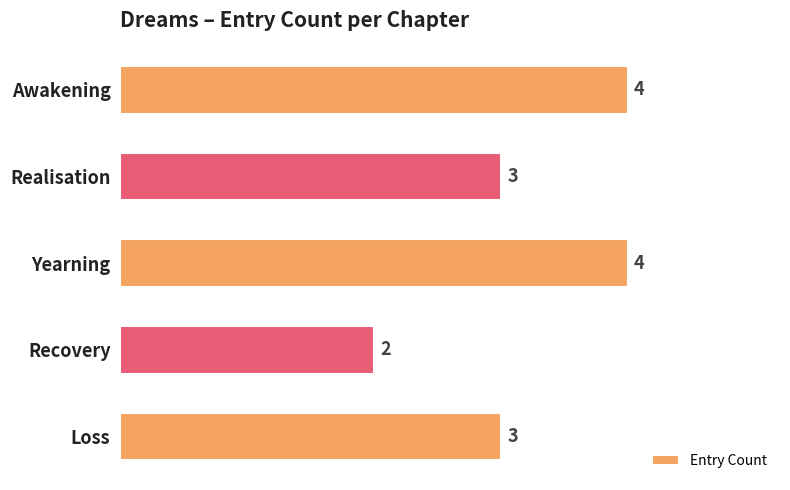

What value does the data have at Loss?

3